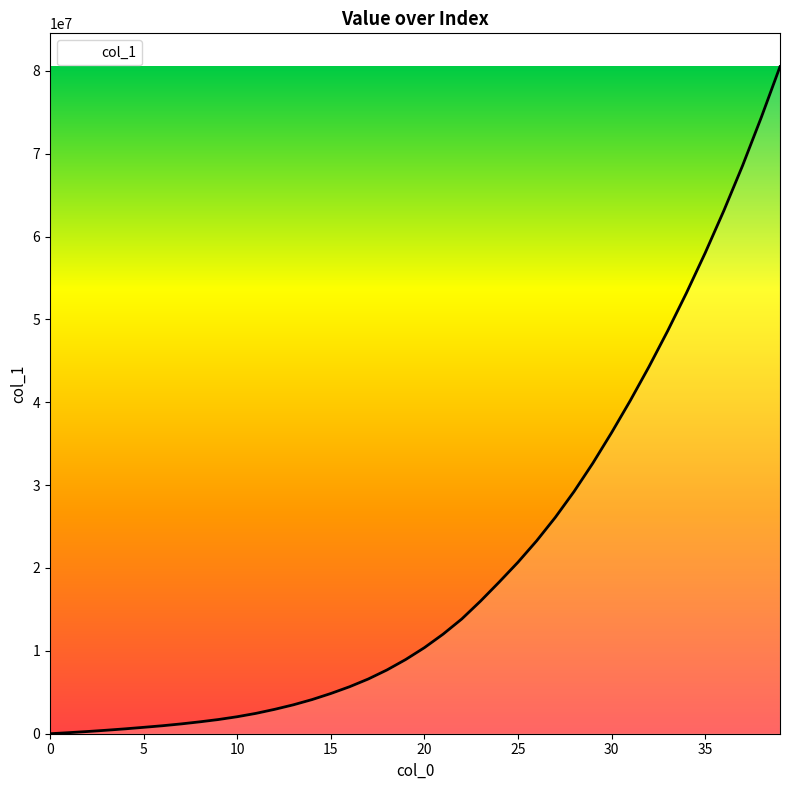

What is the greatest value displayed?

80492801.7